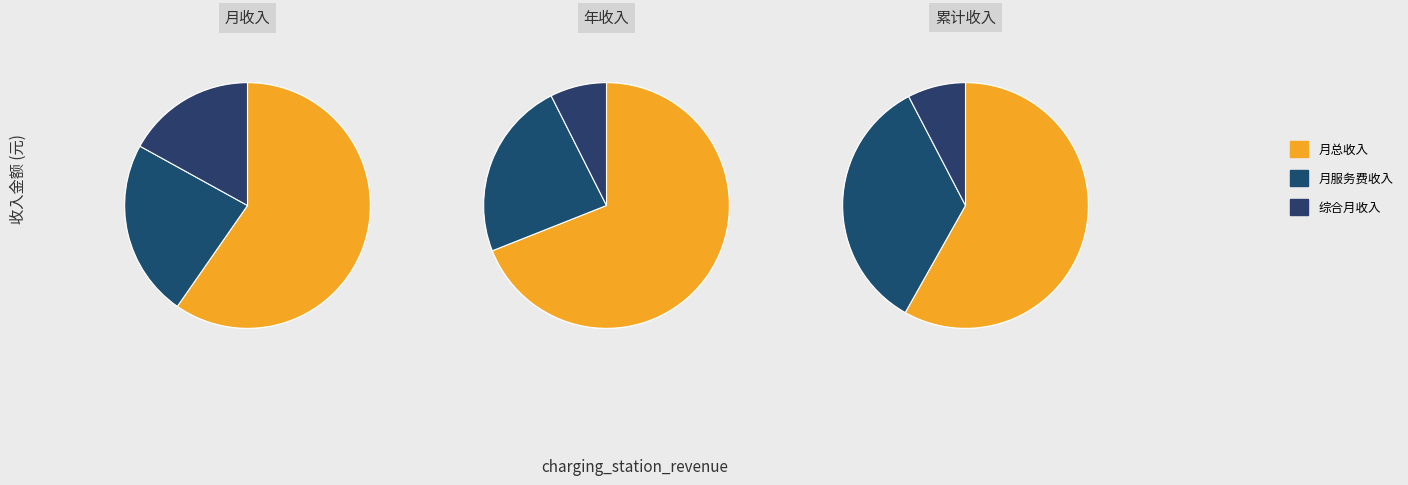

To the nearest percent, what is the difference between the 月总收入 and 综合月收入 slice percentages?

51%